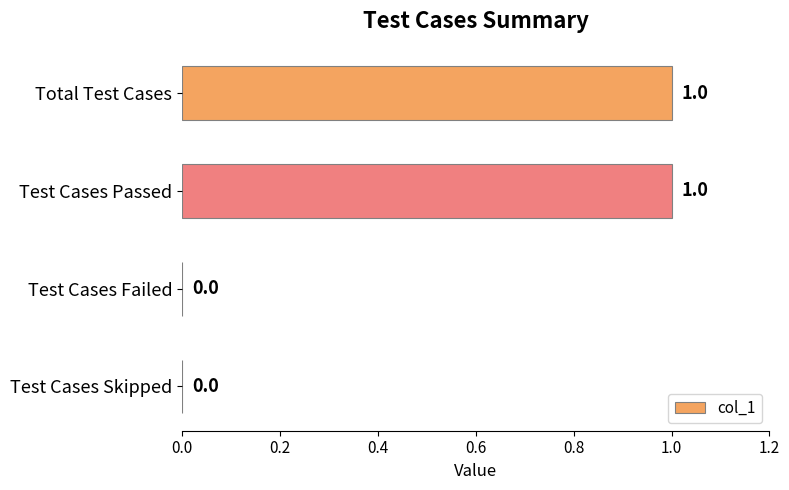

Which has a higher value, Test Cases Passed or Test Cases Skipped?

Test Cases Passed